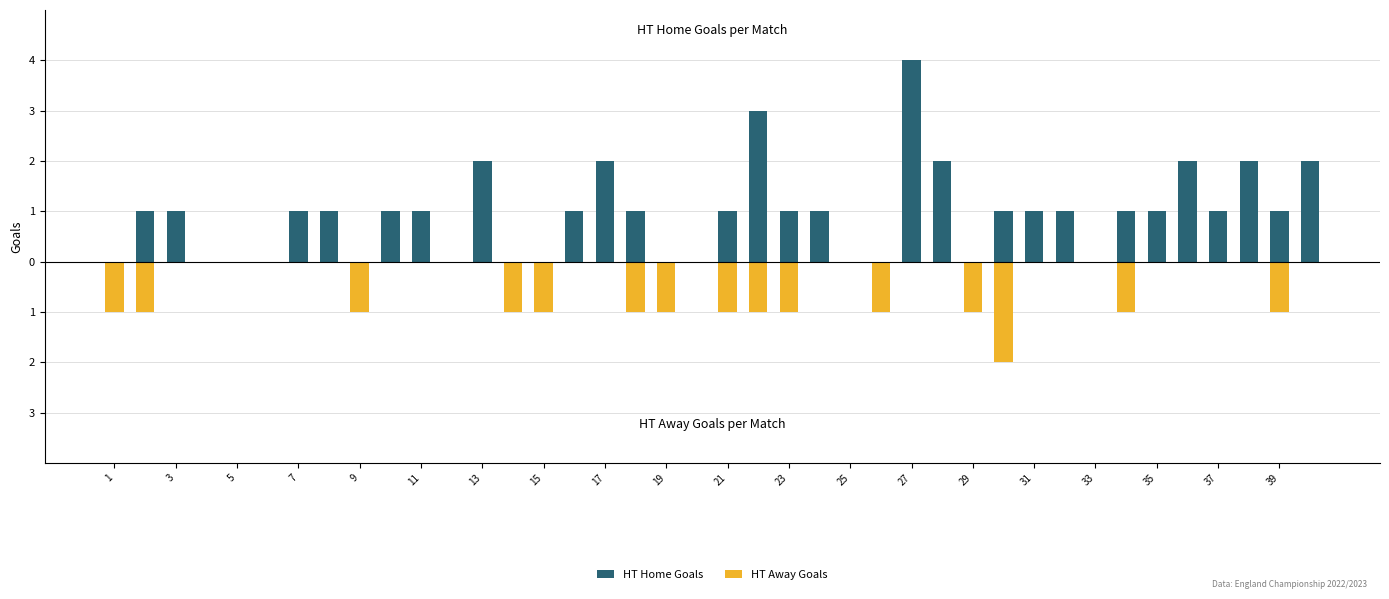

Reading left to right, list all the values displayed in this chart.

HT Home Goals: 0	1	1	0	0	0	1	1	0	1	1	0	2	0	0	1	2	1	0	0	1	3	1	1	0	0	4	2	0	1	1	1	0	1	1	2	1	2	1	2
HT Away Goals: -1	-1	0	0	0	0	0	0	-1	0	0	0	0	-1	-1	0	0	-1	-1	0	-1	-1	-1	0	0	-1	0	0	-1	-2	0	0	0	-1	0	0	0	0	-1	0